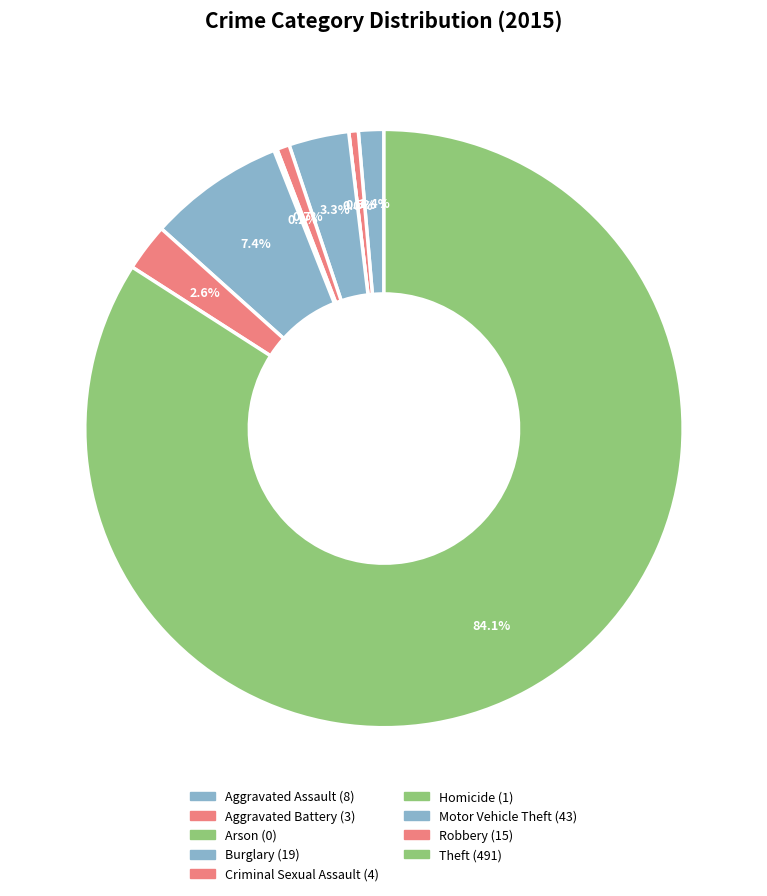

Does Aggravated Battery account for over 50% of the chart?

No